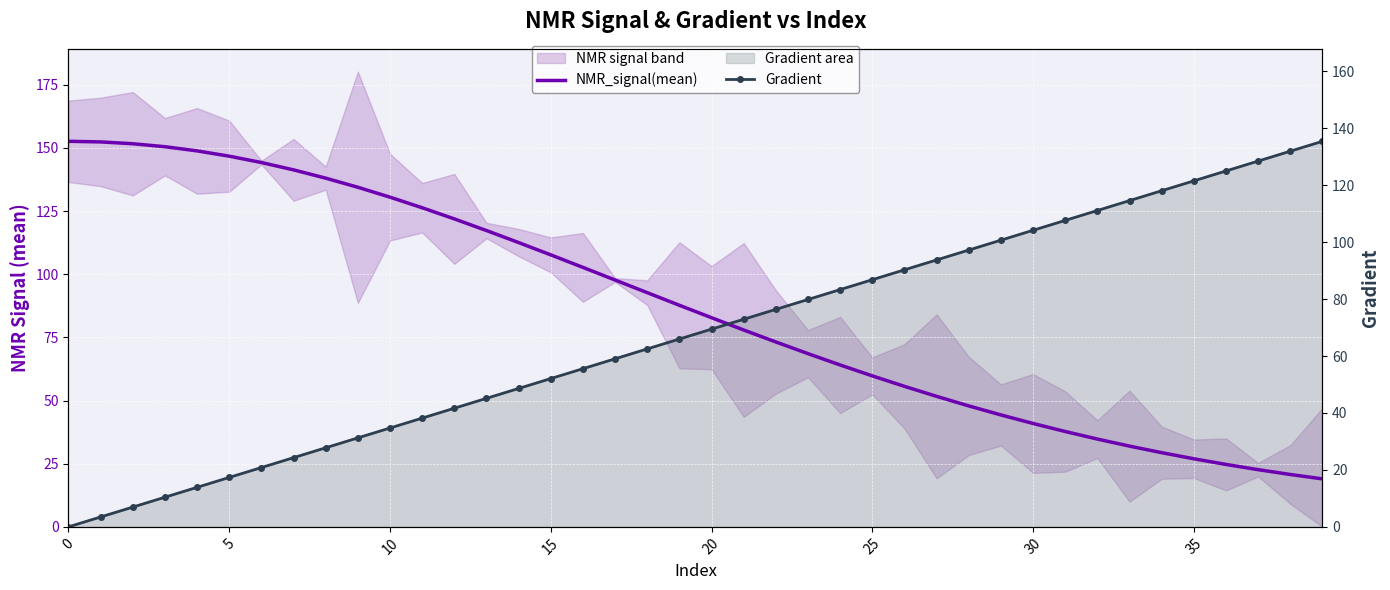

What is the label of the 31st point from the right?

9